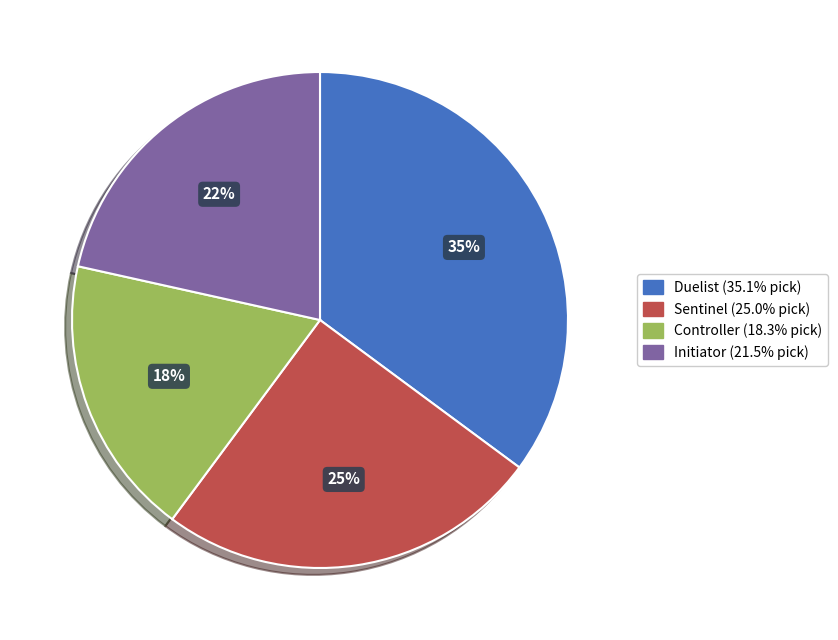

Which slice is the largest?

Duelist